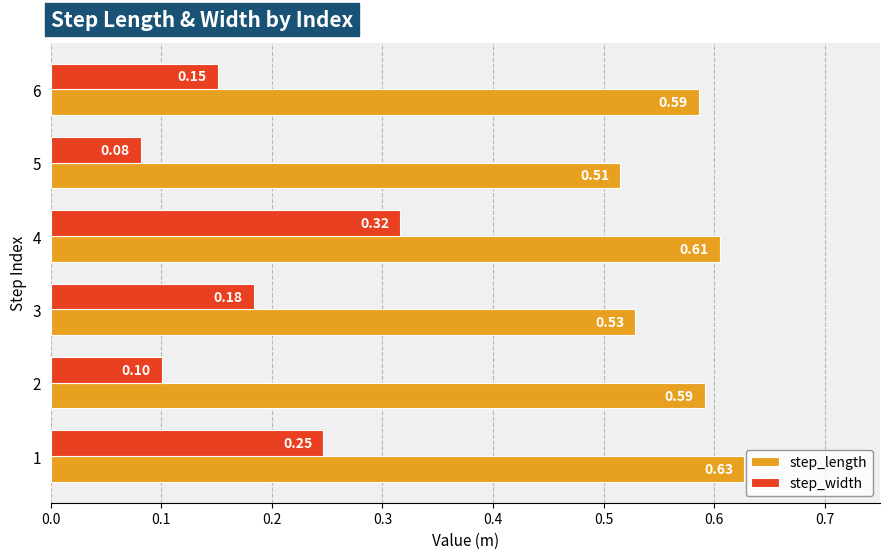

Between 3 and 4, which series saw the biggest shift?

step_width